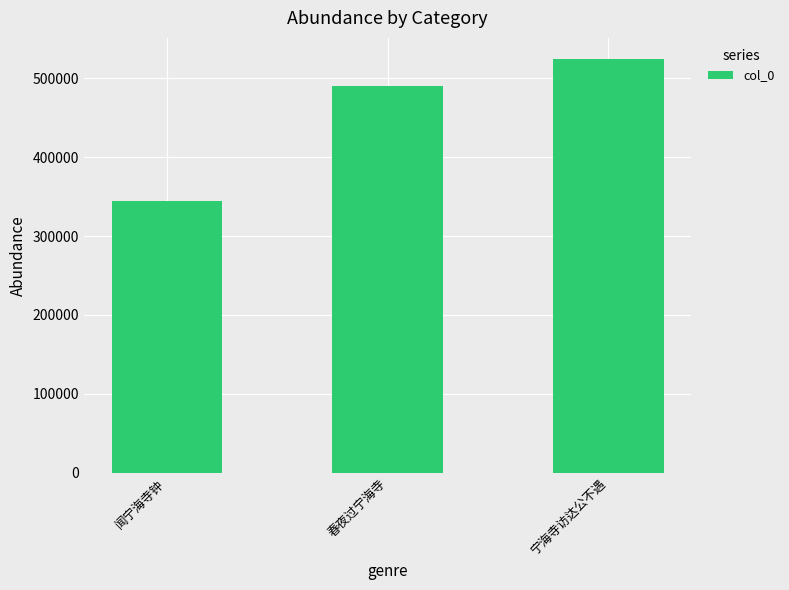

Rank the categories by value from lowest to highest.

闻宁海寺钟, 春夜过宁海寺, 宁海寺访达公不遇